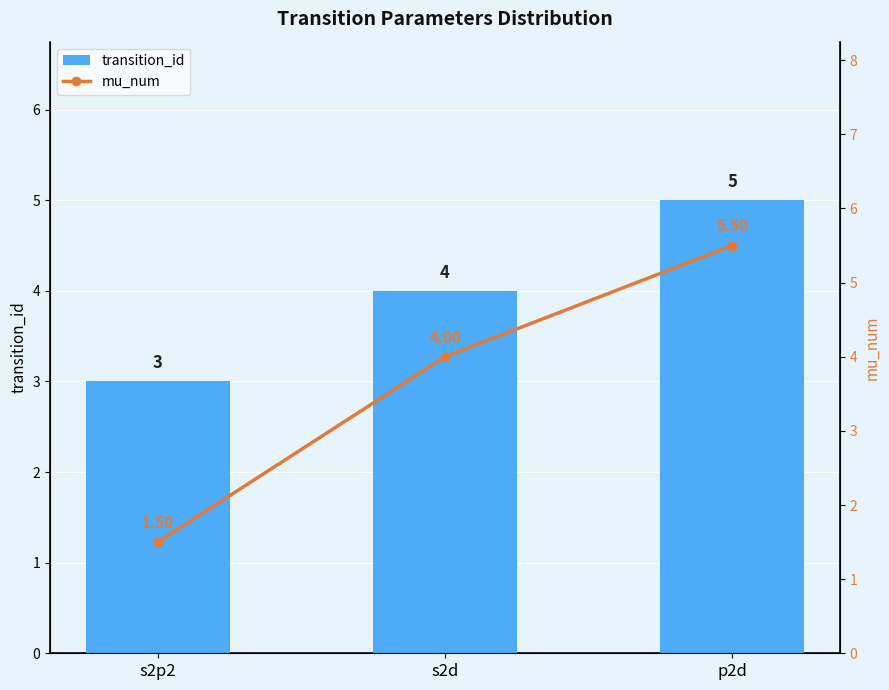

What position from the right is s2p2?

3